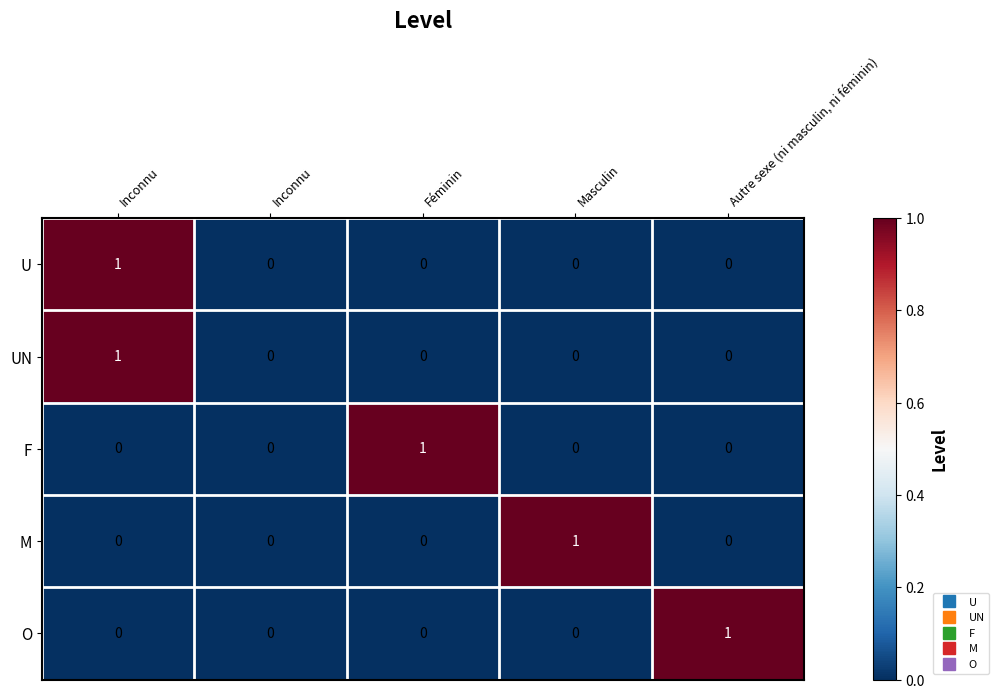

How many data points in M are above 0?

1